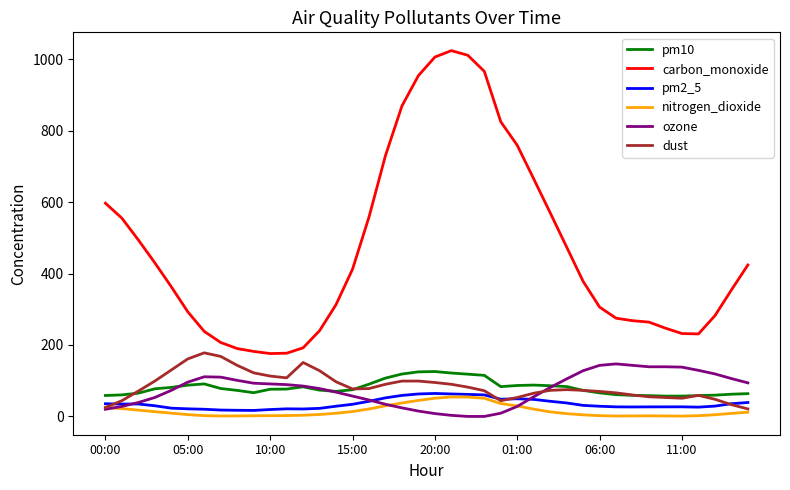

True or false: pm2_5 and pm10 cross at least once.

False